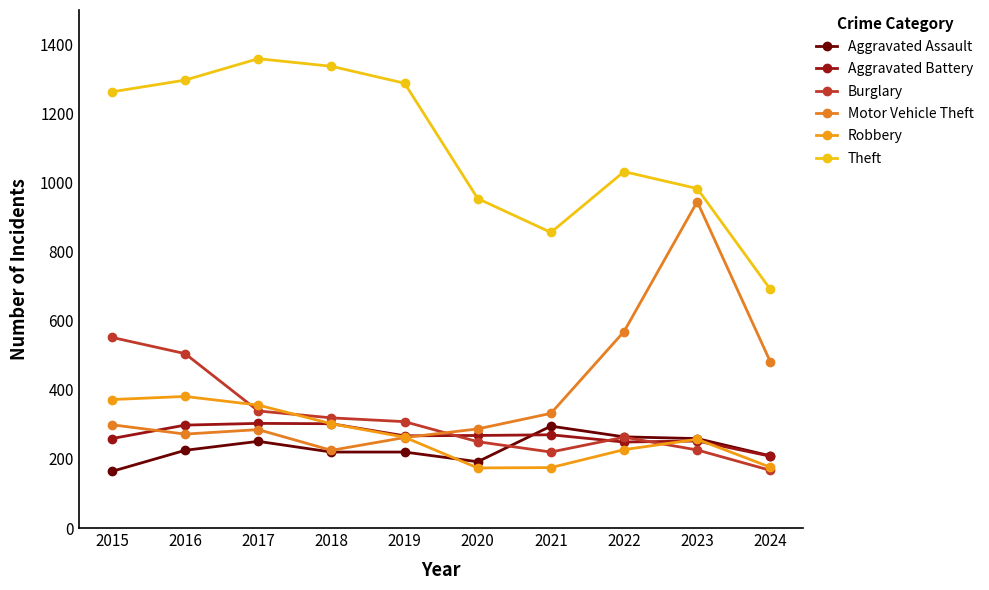

Between 2018 and 2020, which series saw the biggest shift?

Theft